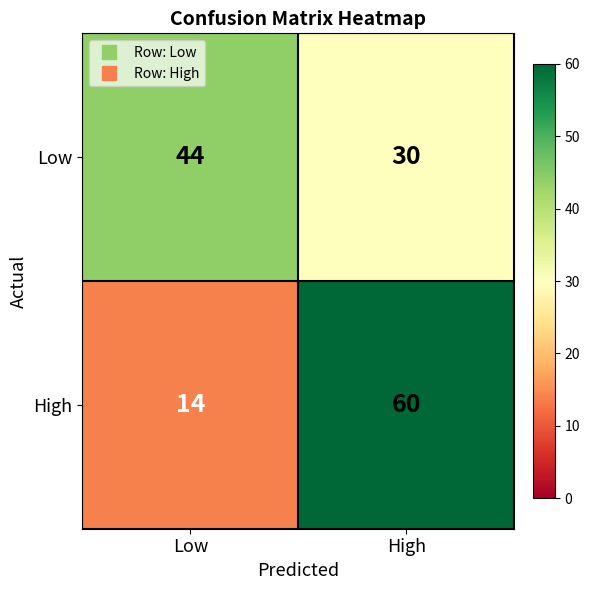

What is the sum of the Low values at Low and High?

74